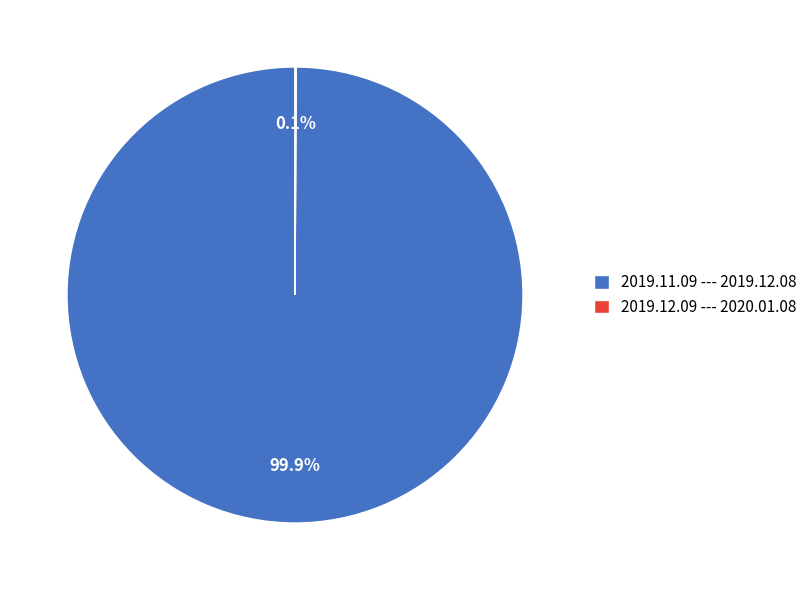

What is the majority slice?

2019.11.09 --- 2019.12.08